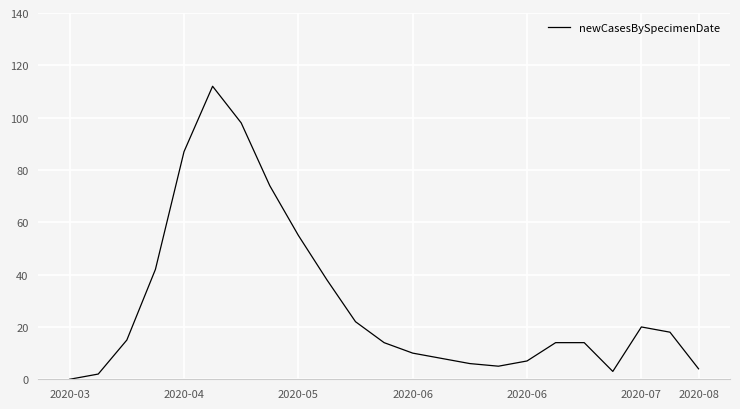

What is the maximum value shown in the chart?

112